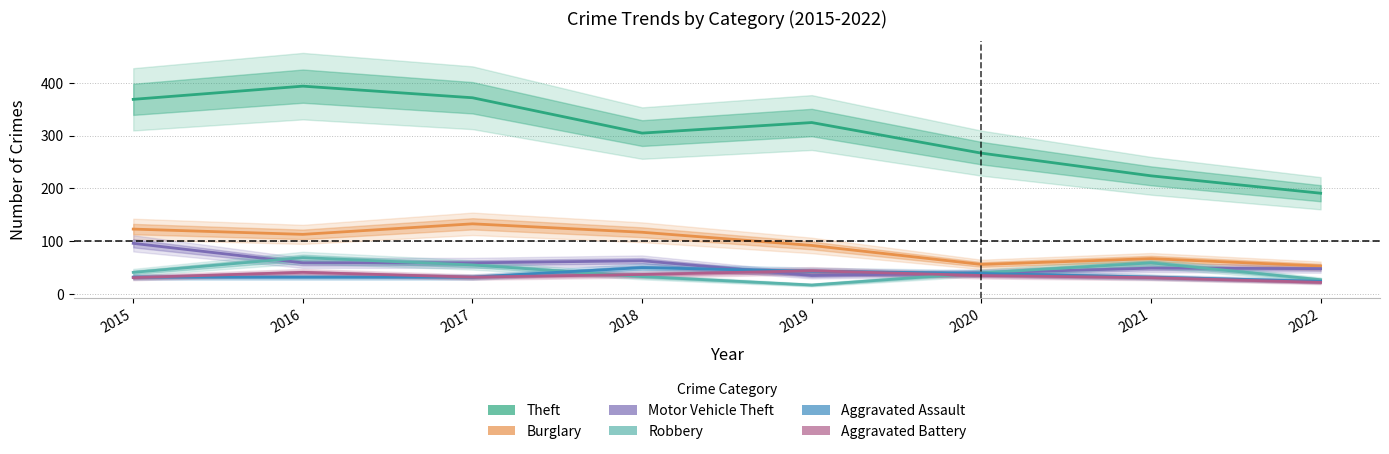

True or false: Burglary and Aggravated Assault cross at least once.

False